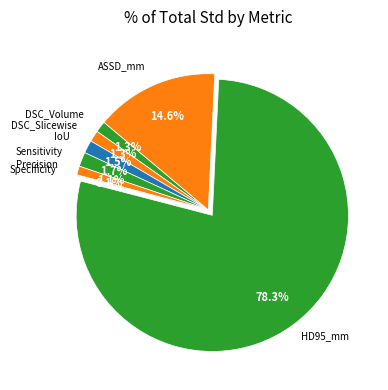

How many segments does this pie chart have?

8